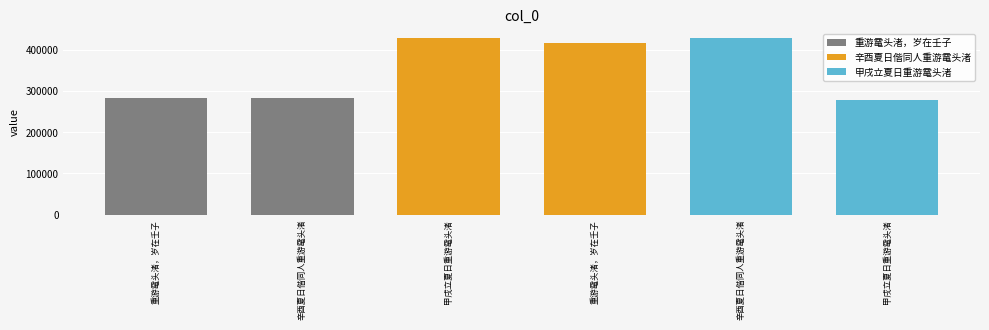

Which label corresponds to the smallest value in the chart?

甲戌立夏日重游鼋头渚